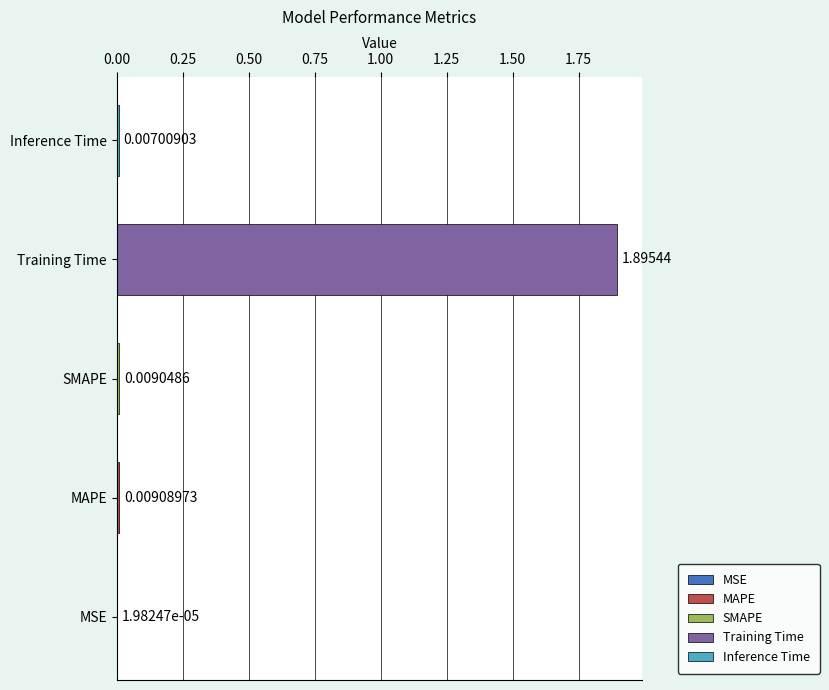

What is the sum of the values at MAPE and Training Time?

1.9